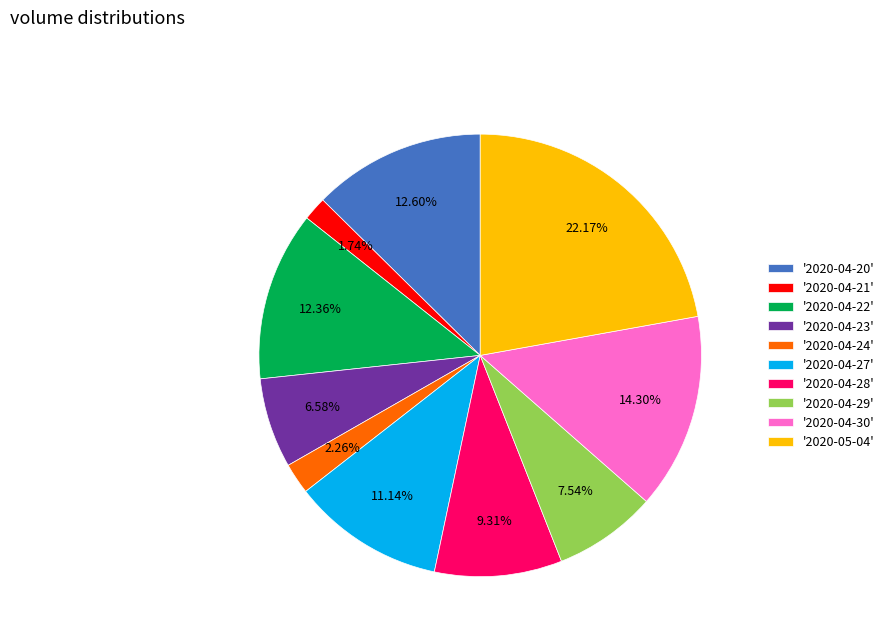

Is the sum of '2020-04-28' and '2020-04-23' greater than half?

No